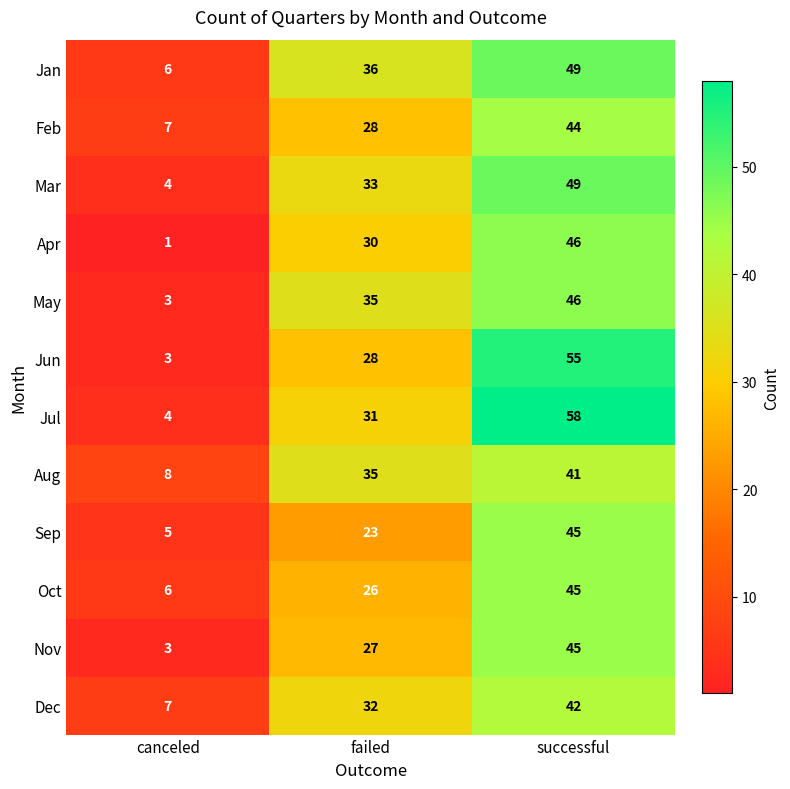

What is the difference between the Aug values at canceled and successful?

33